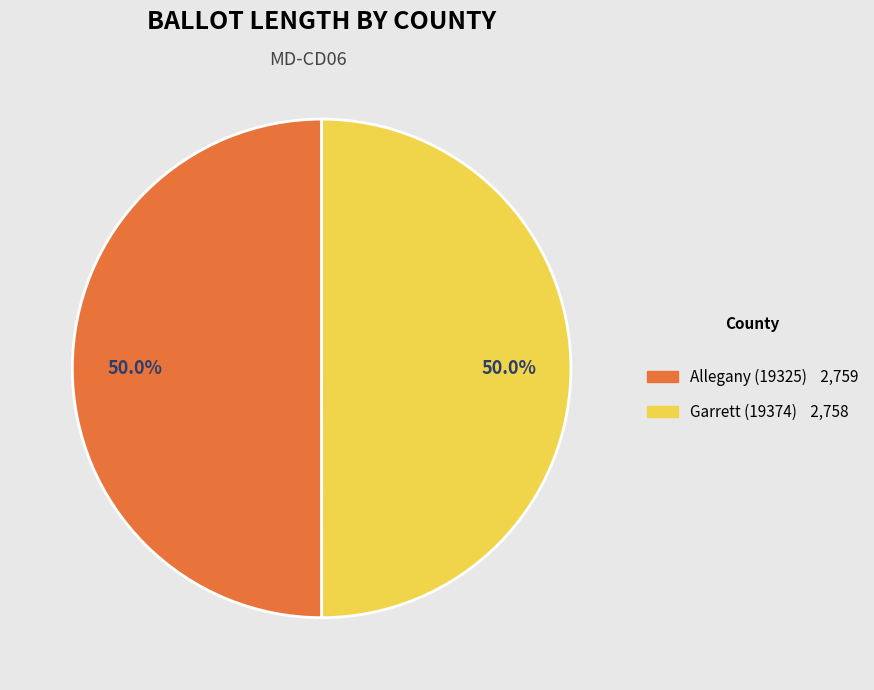

True or false: Garrett (19374) accounts for 41% of the total.

False